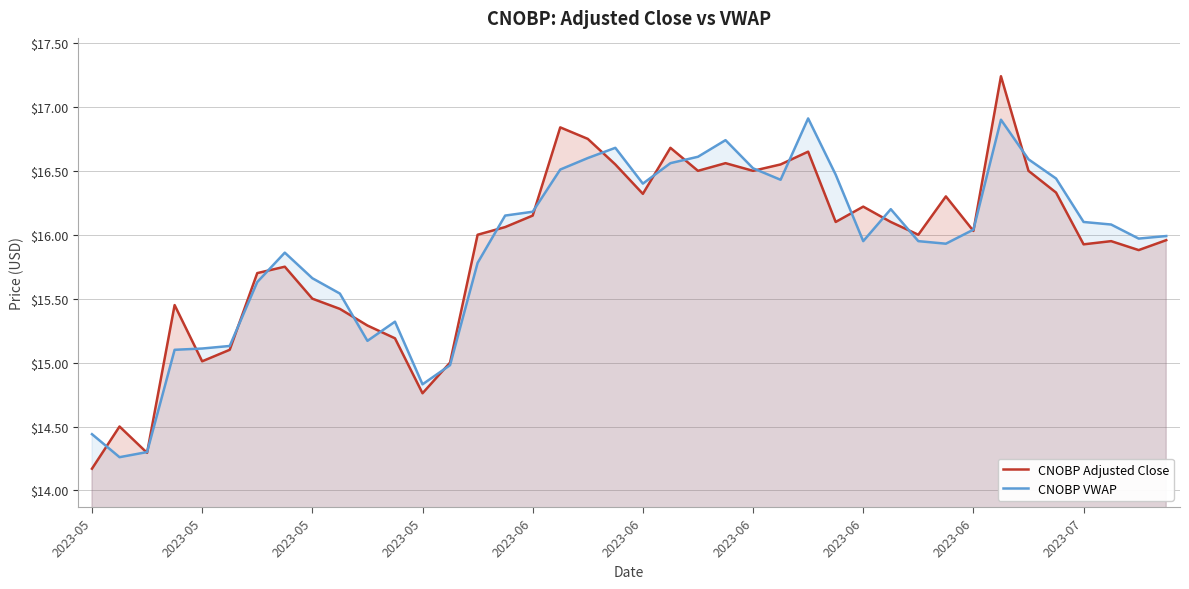

What is the average value of the CNOBP VWAP series?

15.9